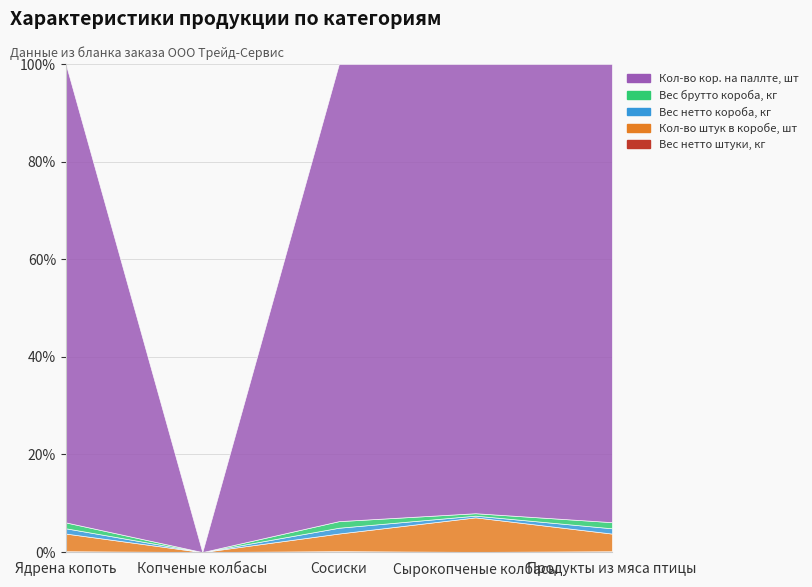

What is the difference between the Вес нетто штуки, кг values at Сосиски and Копченые колбасы?

0.3